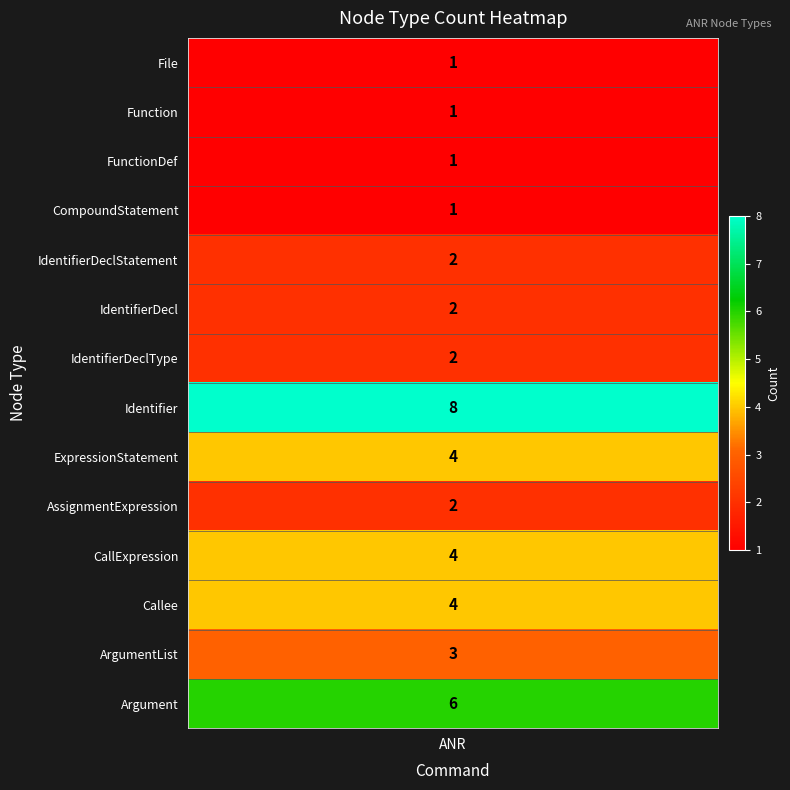

What is the sum of the values at ExpressionStatement and IdentifierDeclStatement?

6